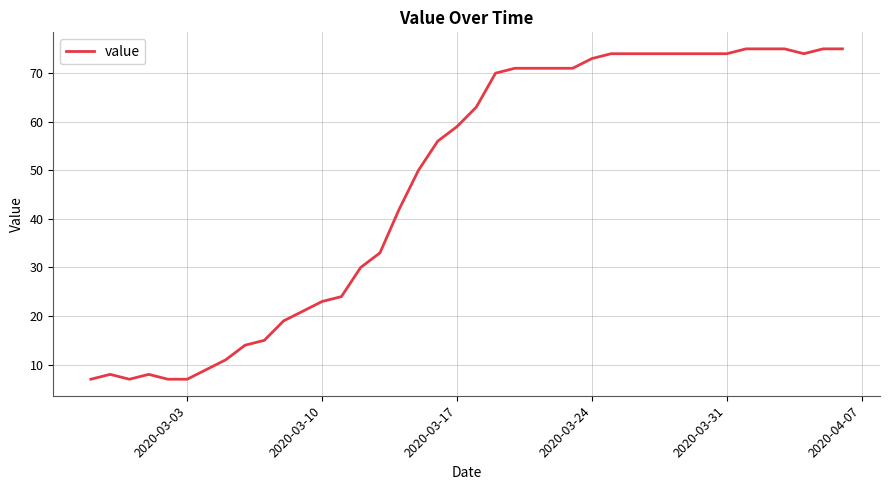

What is the difference between the maximum and minimum values?

68